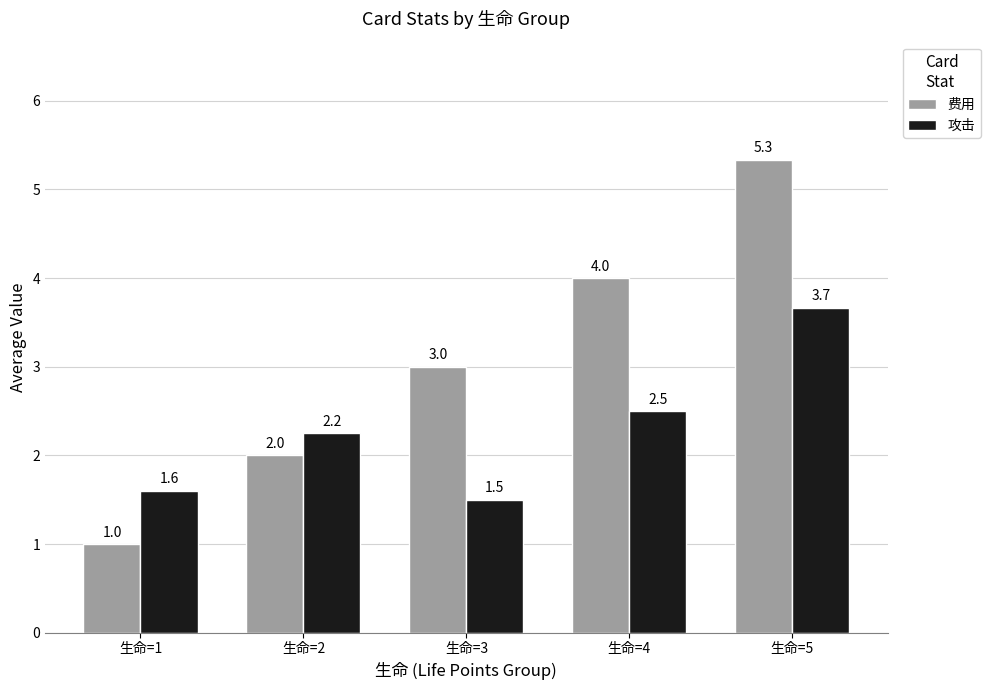

What is the difference between the maximum and minimum values in the 费用 series?

4.3